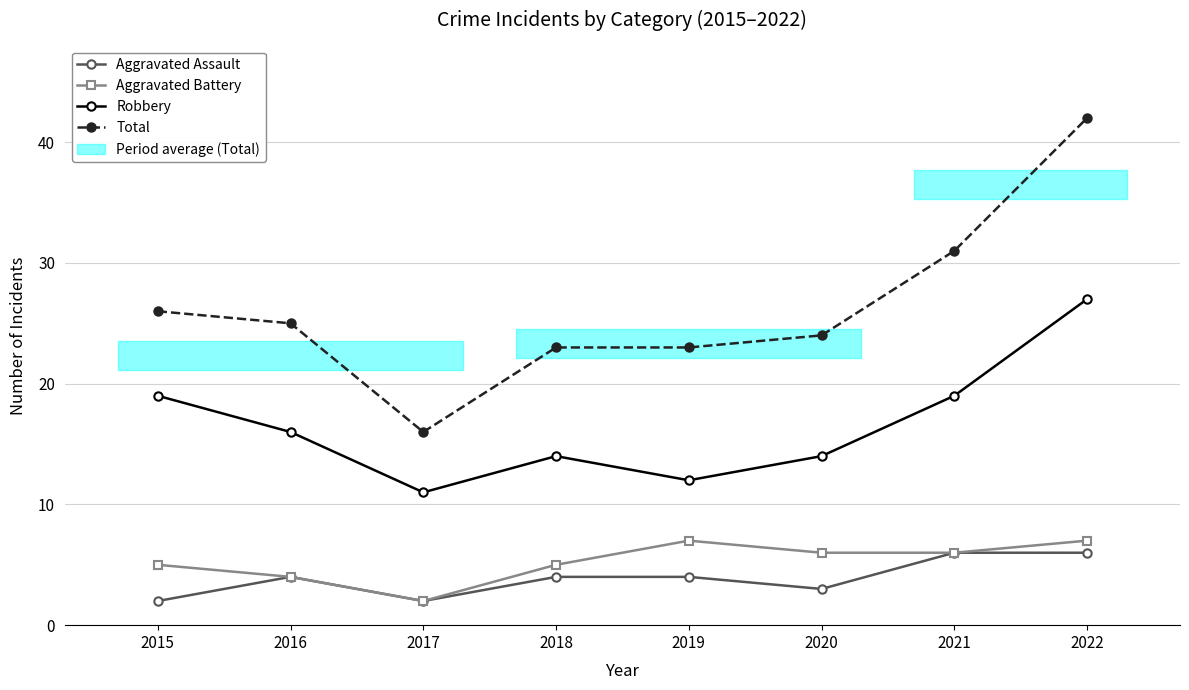

The value of Aggravated Assault at 2015 is 2. True or false?

True